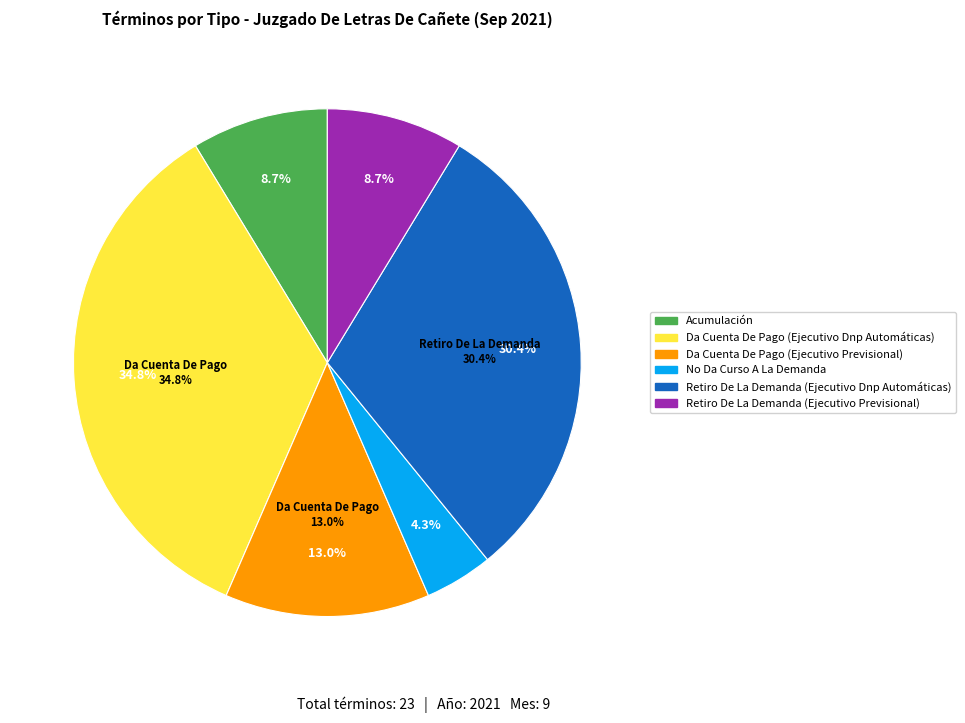

True or false: Da Cuenta De Pago (Ejecutivo Dnp Automáticas) accounts for 25% of the total.

False